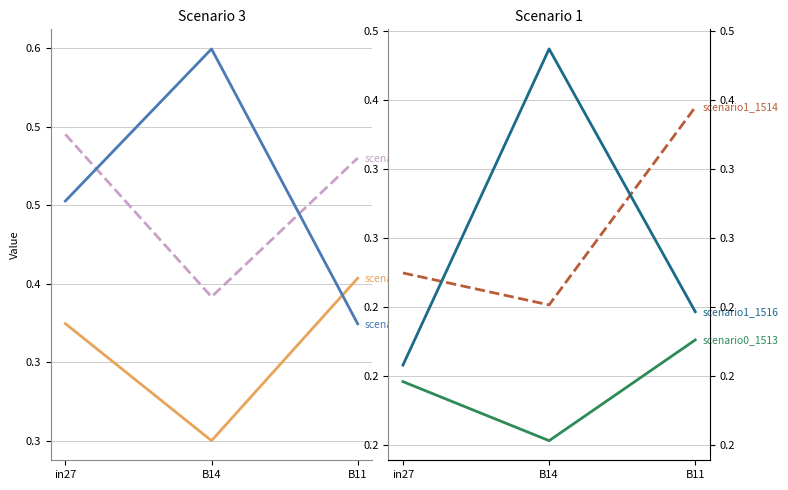

Which series has the largest total across all categories?

job690_scenario2_1511